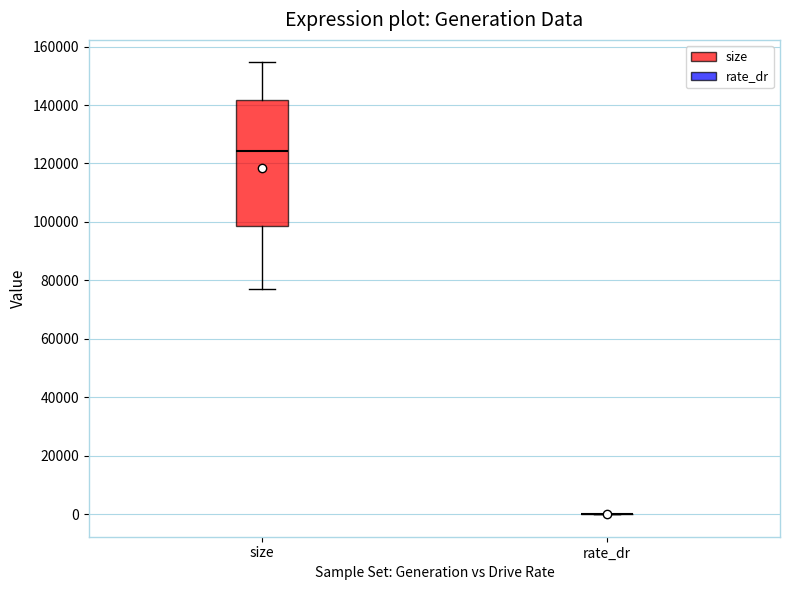

Reading left to right, transcribe this box plot: for each box, give where its median line is, the range the box spans, and where its two whiskers end, as read against the y-axis. The values are not printed on the chart, so give them approximately, as read against the axis.

size: median 124000, box 98000 to 142000, whiskers 78000 to 154000
rate_dr: box collapsed to a line at 0, whiskers 0 to 0